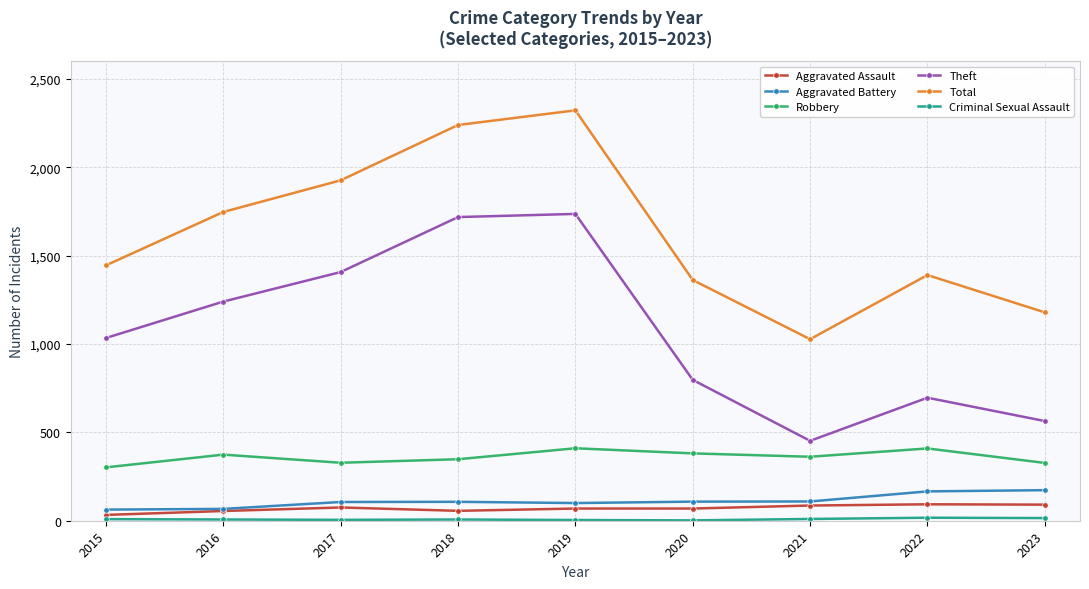

Between 2017 and 2020, which series saw the biggest shift?

Theft